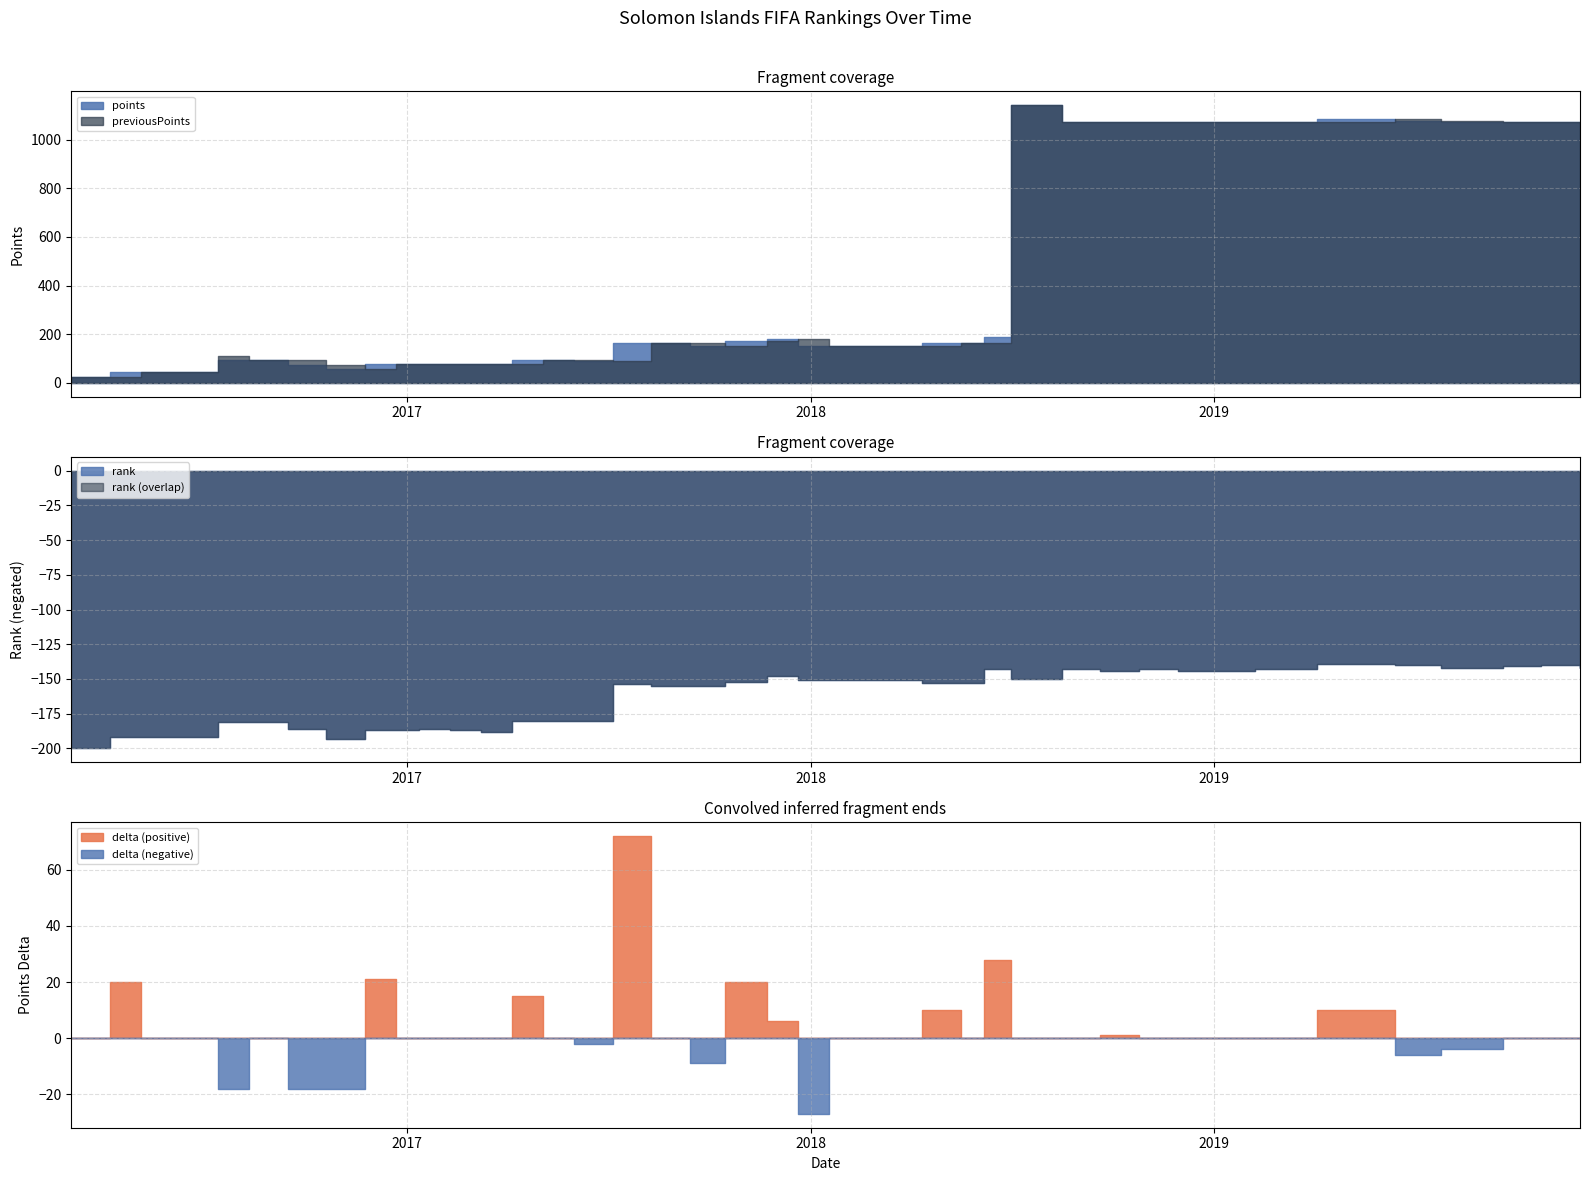

Which series has the largest range (max minus min)?

points